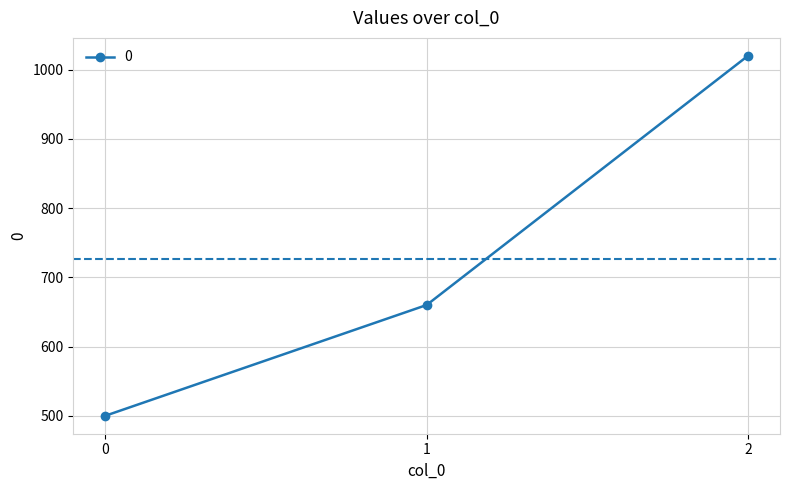

List the labels in order of value, largest first.

2, 1, 0